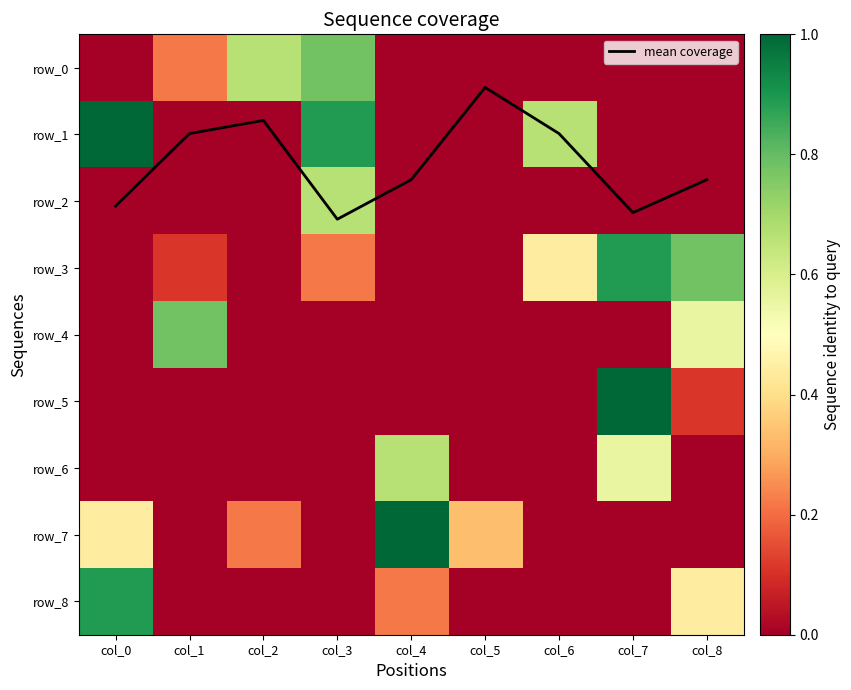

Which series has the largest total across all categories?

row_1